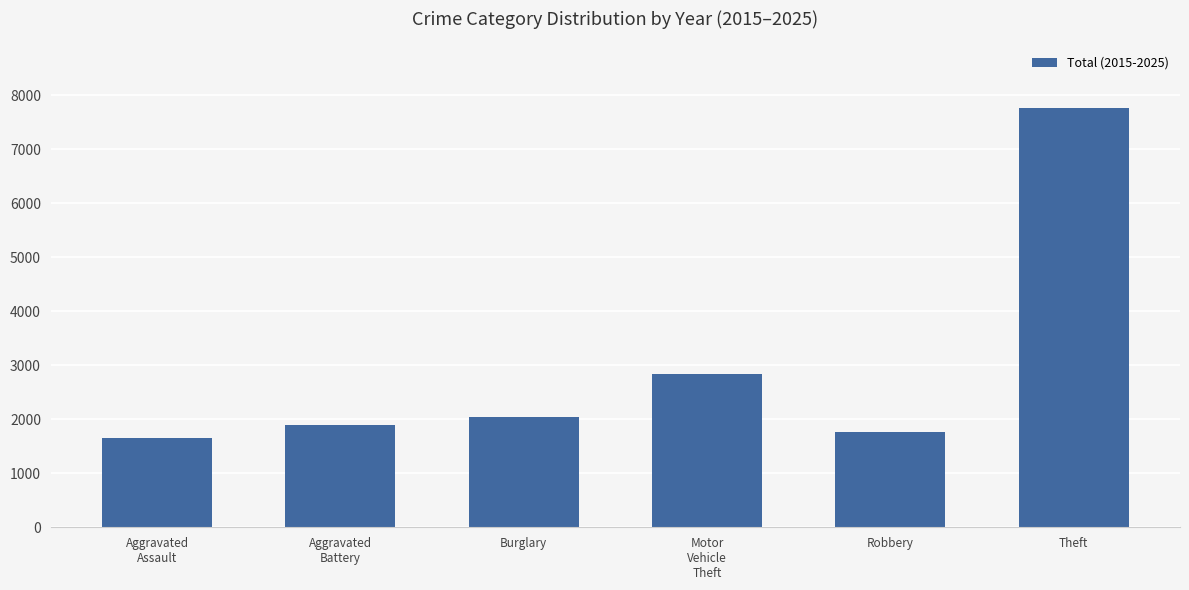

Does the chart contain any negative values?

No